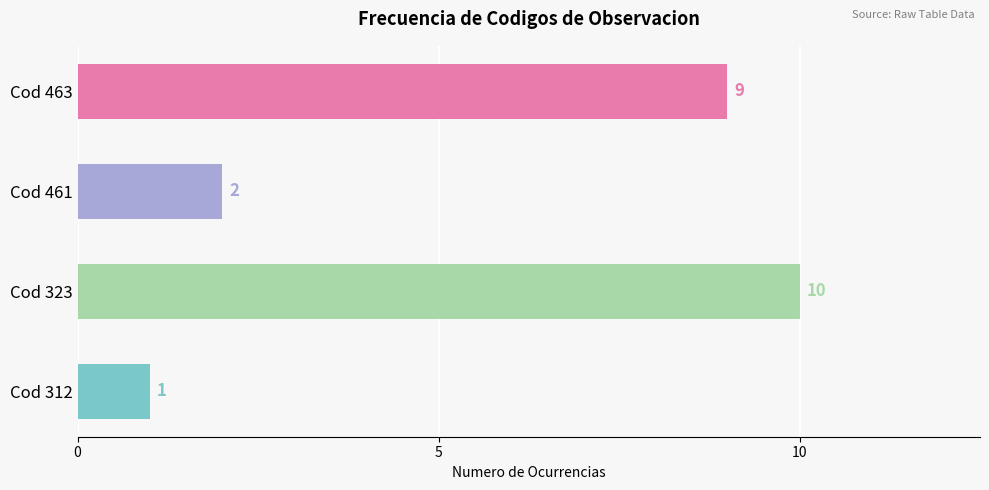

Rank the categories by value from highest to lowest.

Cod 323, Cod 463, Cod 461, Cod 312